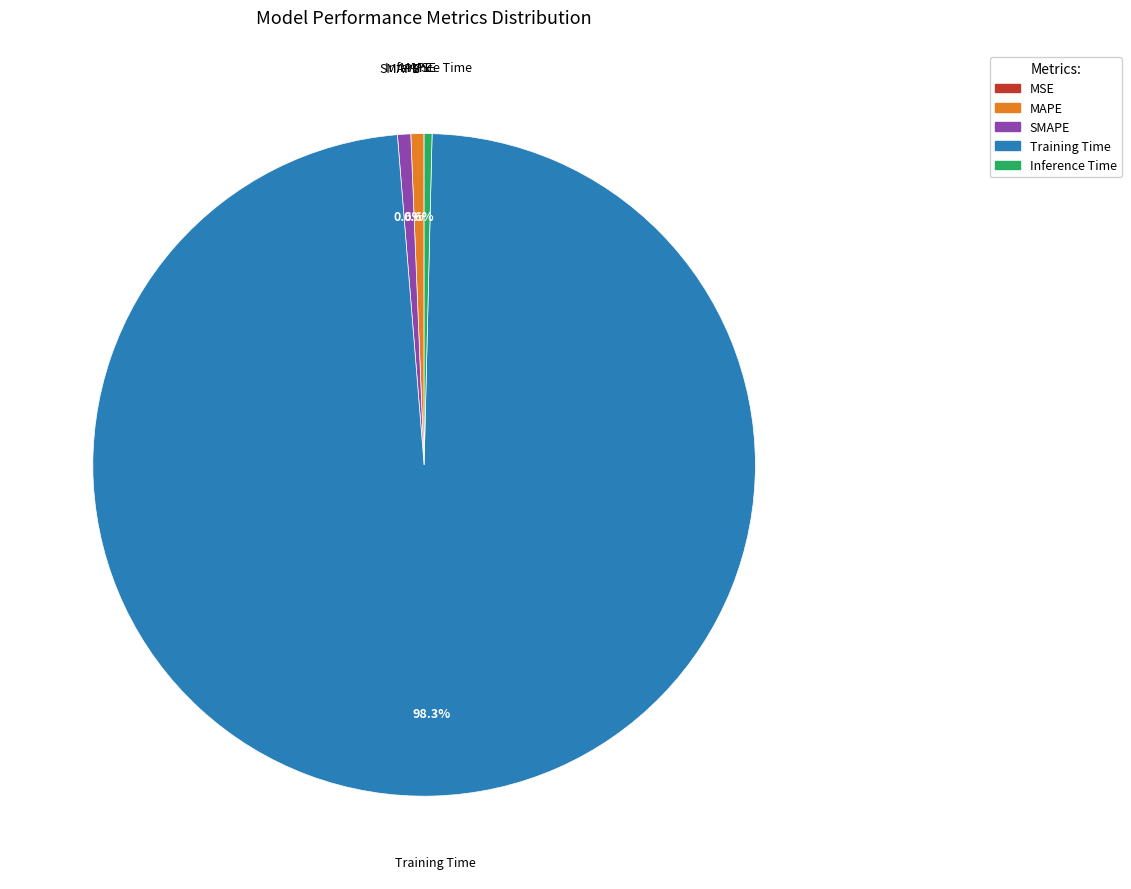

True or false: Training Time accounts for 98% of the total.

True